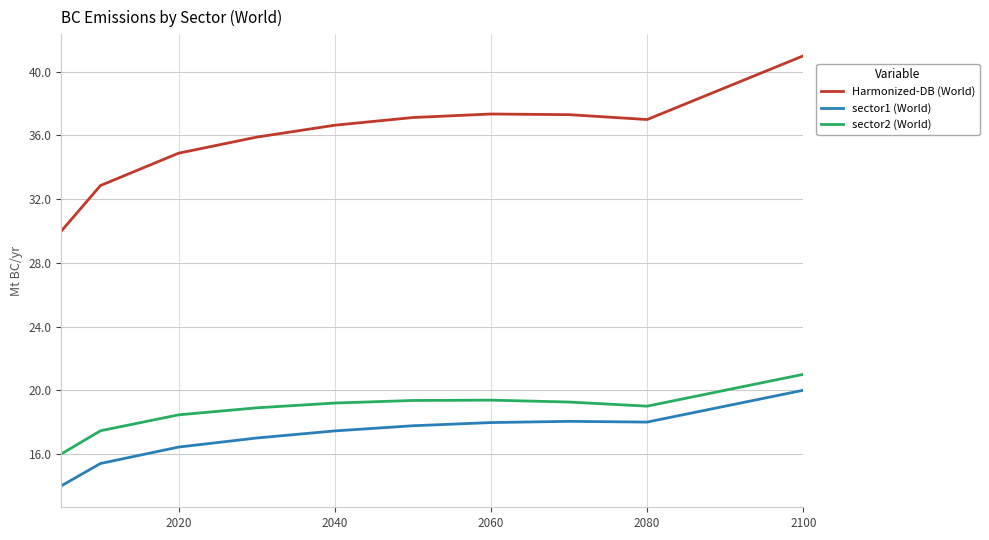

What is the difference between the maximum and minimum values in the Harmonized-DB (World) series?

11.0